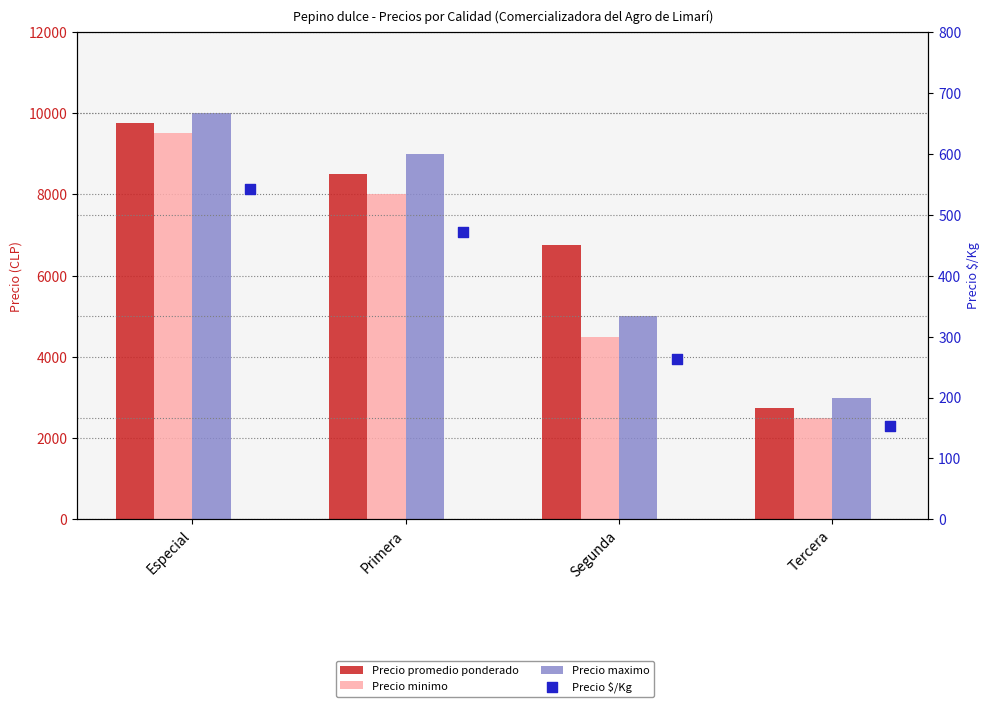

At how many categories does at least one series exceed 3333?

3